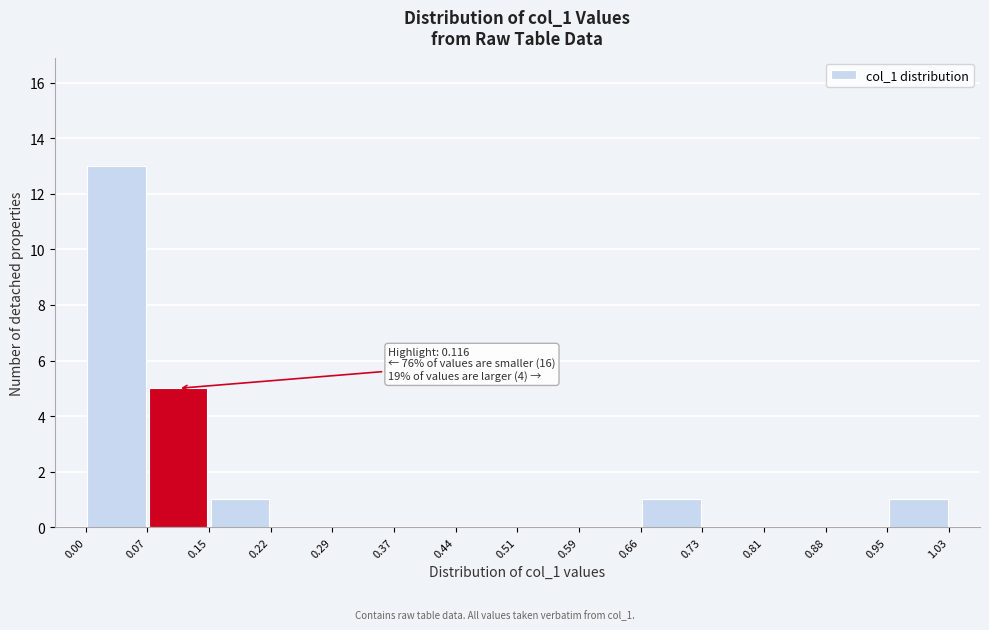

Which range on the x-axis has the tallest bar?

0.00 to 0.07